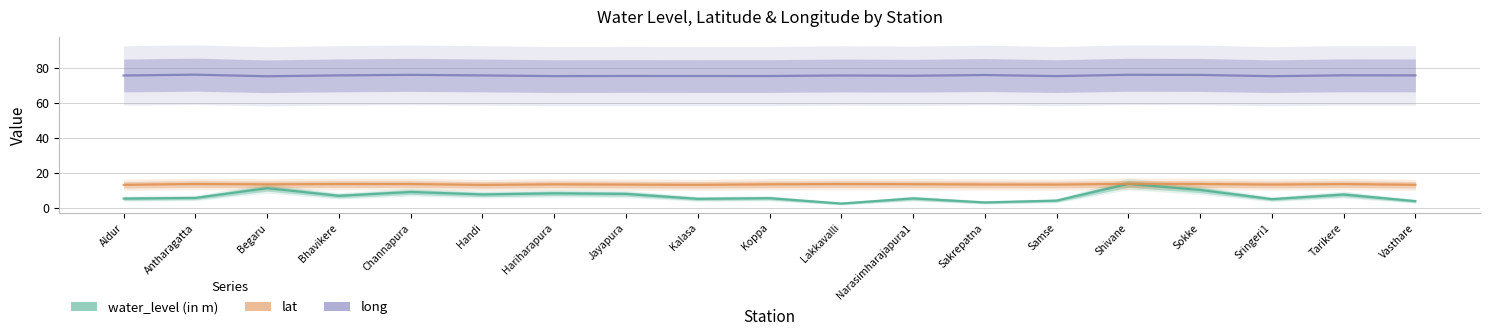

True or false: lat and water_level (in m) cross at least once.

False